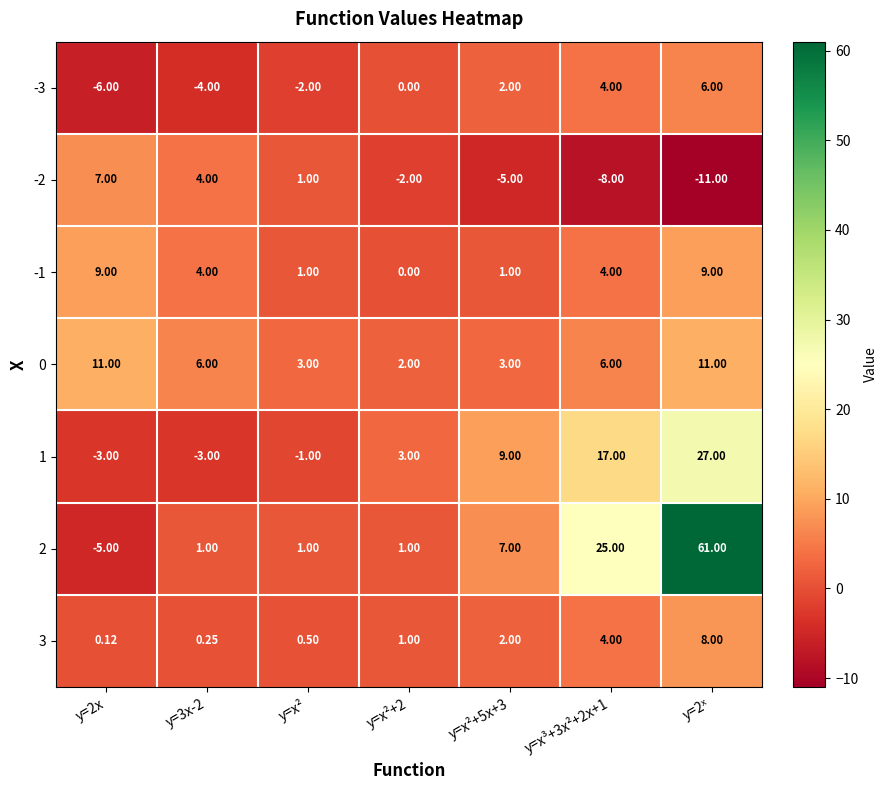

Is the value of 1 at y=x²+5x+3 greater than the value of -1 at y=x²+2?

Yes